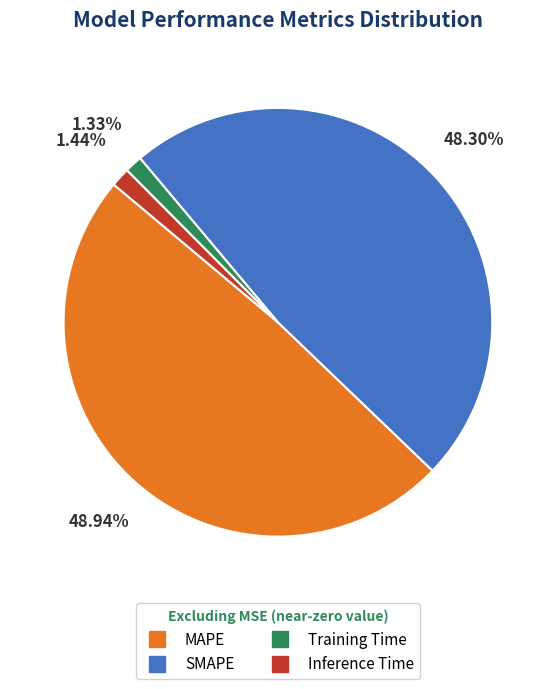

What is the largest slice in the pie chart?

MAPE